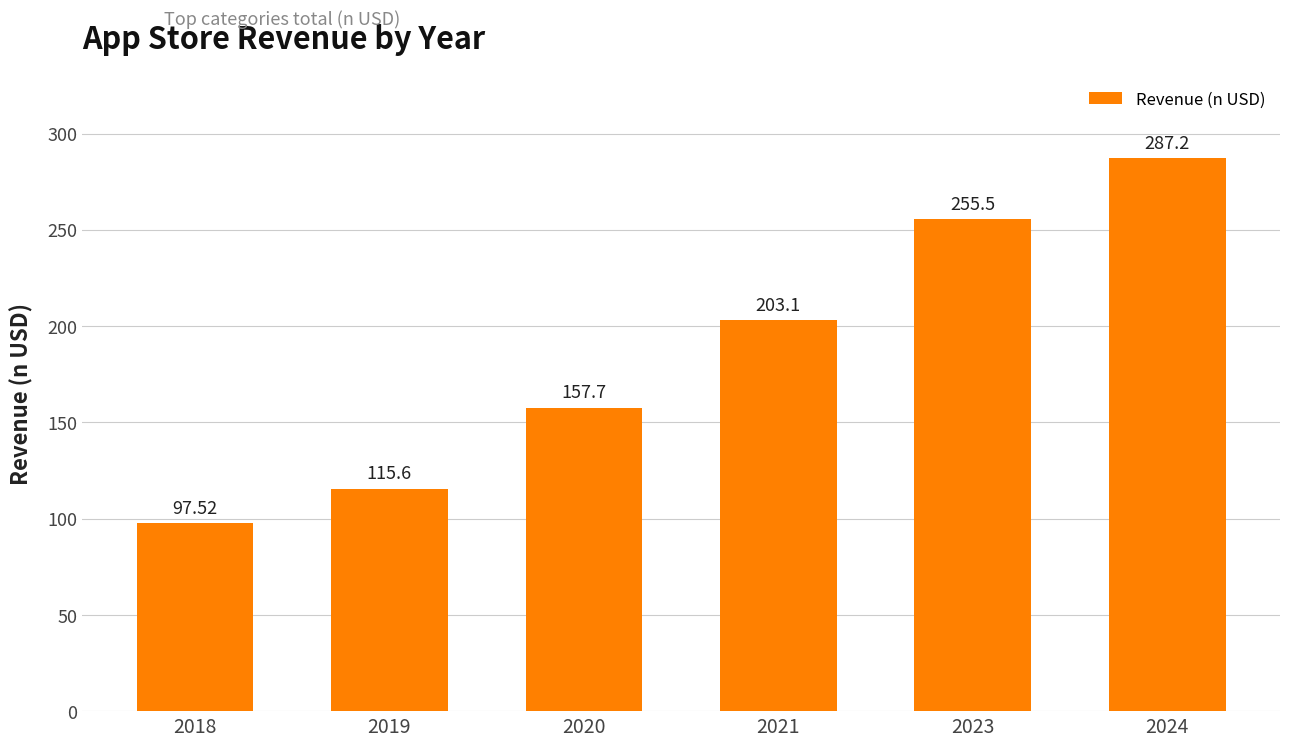

Reading left to right, what are all the values shown in this chart?

2018=97.5	2019=115.6	2020=157.7	2021=203.1	2023=255.5	2024=287.2